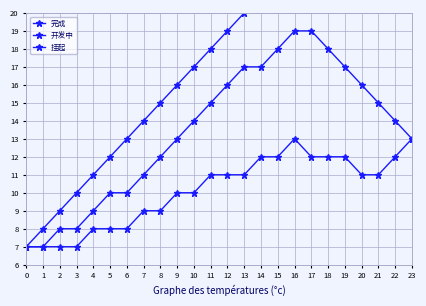

Reading left to right, extract all data points from this chart.

完成: 0=7	1=8	2=9	3=10	4=11	5=12	6=13	7=14	8=15	9=16	10=17	11=18	12=19	13=20	14=21	15=22	16=23	17=24	18=25	19=26	20=27	21=28	22=29	23=30
开发中: 0=7	1=7	2=8	3=8	4=9	5=10	6=10	7=11	8=12	9=13	10=14	11=15	12=16	13=17	14=17	15=18	16=19	17=19	18=18	19=17	20=16	21=15	22=14	23=13
挂起: 0=7	1=7	2=7	3=7	4=8	5=8	6=8	7=9	8=9	9=10	10=10	11=11	12=11	13=11	14=12	15=12	16=13	17=12	18=12	19=12	20=11	21=11	22=12	23=13